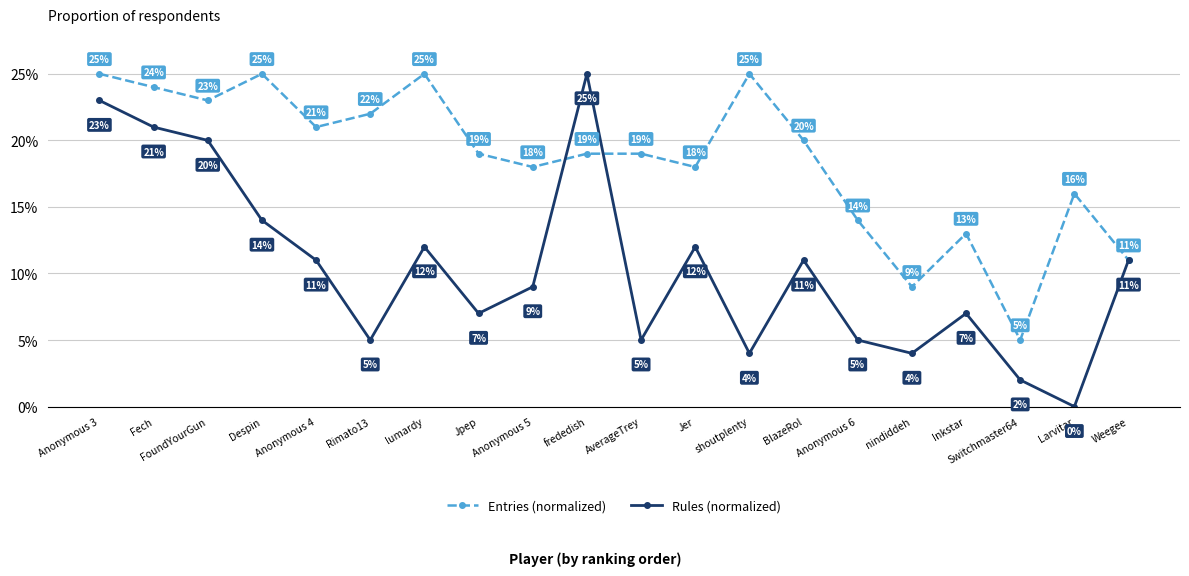

What is the approximate value of Rules (normalized) at Weegee?

11